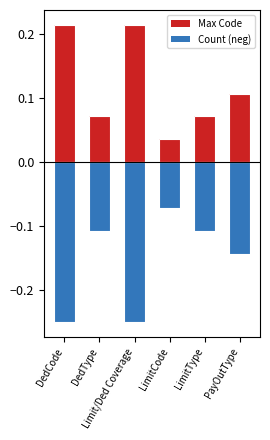

Which series changed the most between DedType and Limit/Ded Coverage?

Max Code